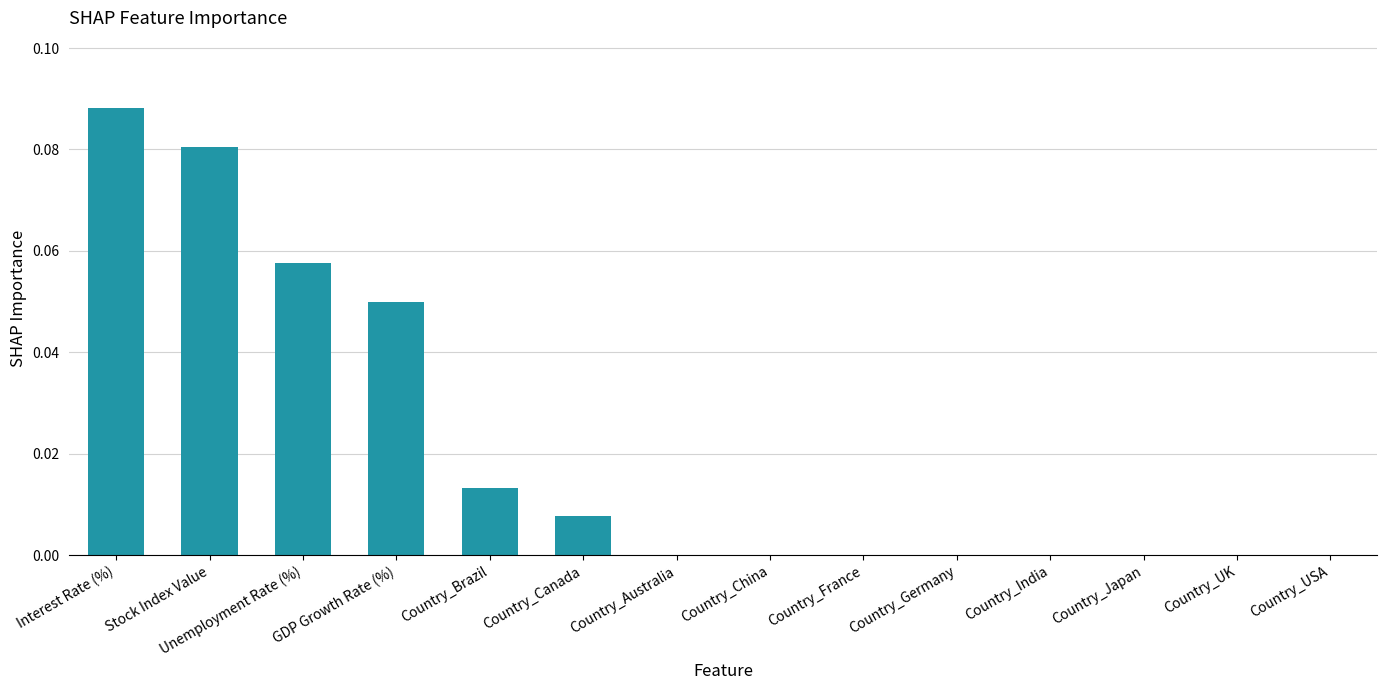

True or false: the data shows 0.0 at Unemployment Rate (%).

False